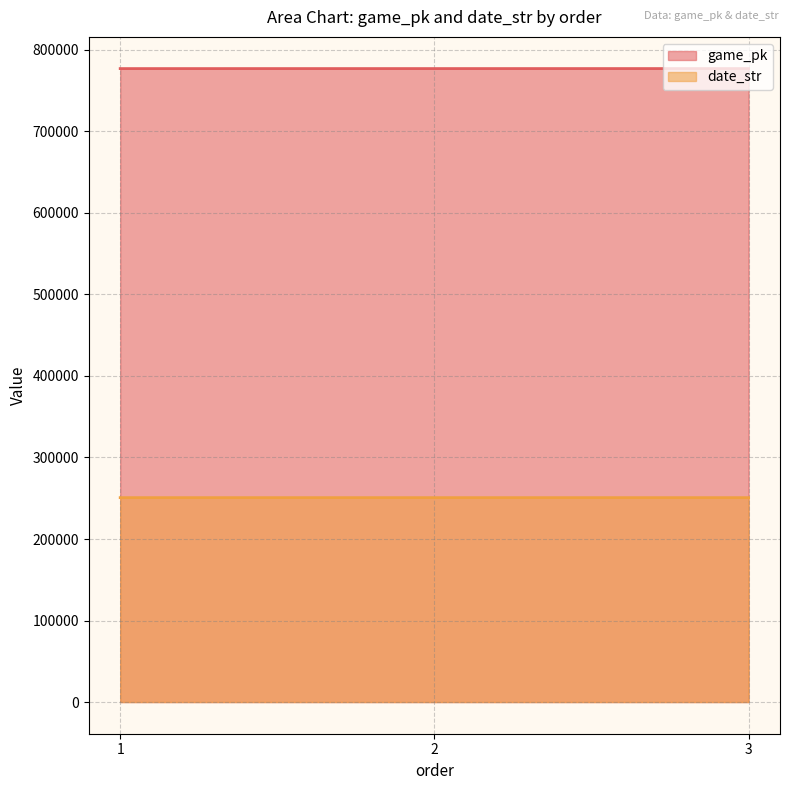

Which label corresponds to the largest value in the chart?

3